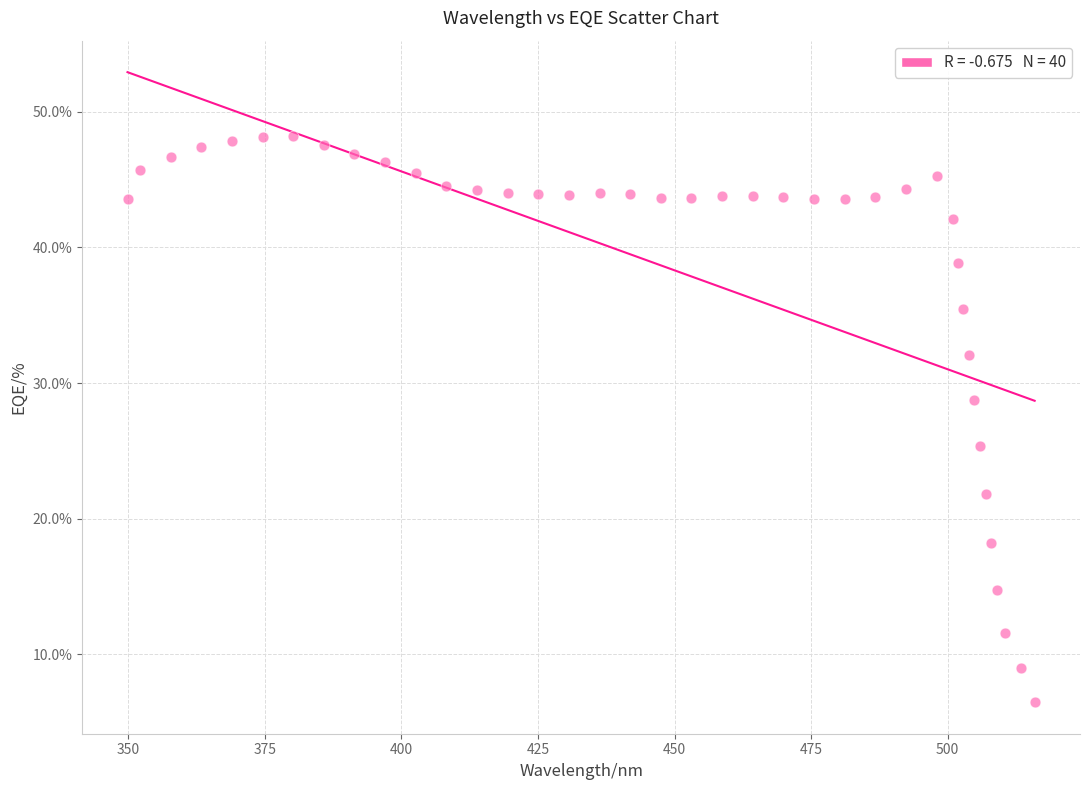

What is the range of X values (max minus min)?

166.0